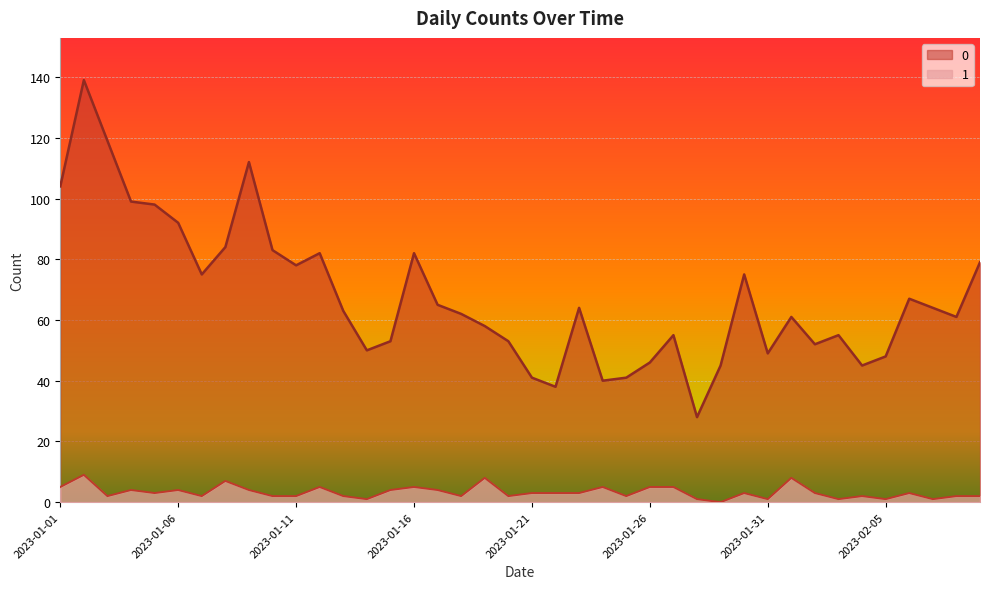

Reading right to left, list all the values displayed in this chart.

0: 2023-02-09=79	2023-02-08=61	2023-02-07=64	2023-02-06=67	2023-02-05=48	2023-02-04=45	2023-02-03=55	2023-02-02=52	2023-02-01=61	2023-01-31=49	2023-01-30=75	2023-01-29=45	2023-01-28=28	2023-01-27=55	2023-01-26=46	2023-01-25=41	2023-01-24=40	2023-01-23=64	2023-01-22=38	2023-01-21=41	2023-01-20=53	2023-01-19=58	2023-01-18=62	2023-01-17=65	2023-01-16=82	2023-01-15=53	2023-01-14=50	2023-01-13=63	2023-01-12=82	2023-01-11=78	2023-01-10=83	2023-01-09=112	2023-01-08=84	2023-01-07=75	2023-01-06=92	2023-01-05=98	2023-01-04=99	2023-01-03=119	2023-01-02=139	2023-01-01=104
1: 2023-02-09=2	2023-02-08=2	2023-02-07=1	2023-02-06=3	2023-02-05=1	2023-02-04=2	2023-02-03=1	2023-02-02=3	2023-02-01=8	2023-01-31=1	2023-01-30=3	2023-01-29=0	2023-01-28=1	2023-01-27=5	2023-01-26=5	2023-01-25=2	2023-01-24=5	2023-01-23=3	2023-01-22=3	2023-01-21=3	2023-01-20=2	2023-01-19=8	2023-01-18=2	2023-01-17=4	2023-01-16=5	2023-01-15=4	2023-01-14=1	2023-01-13=2	2023-01-12=5	2023-01-11=2	2023-01-10=2	2023-01-09=4	2023-01-08=7	2023-01-07=2	2023-01-06=4	2023-01-05=3	2023-01-04=4	2023-01-03=2	2023-01-02=9	2023-01-01=5